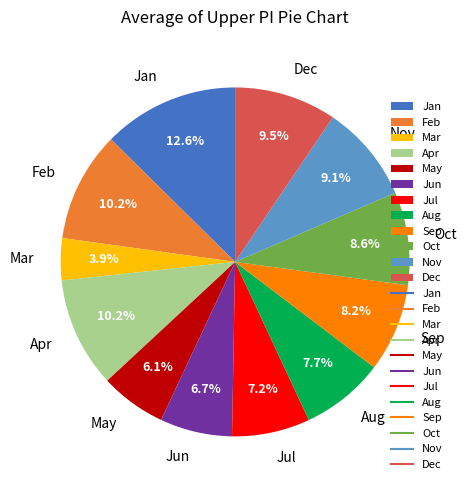

Which has a higher value, Jun or Feb?

Feb